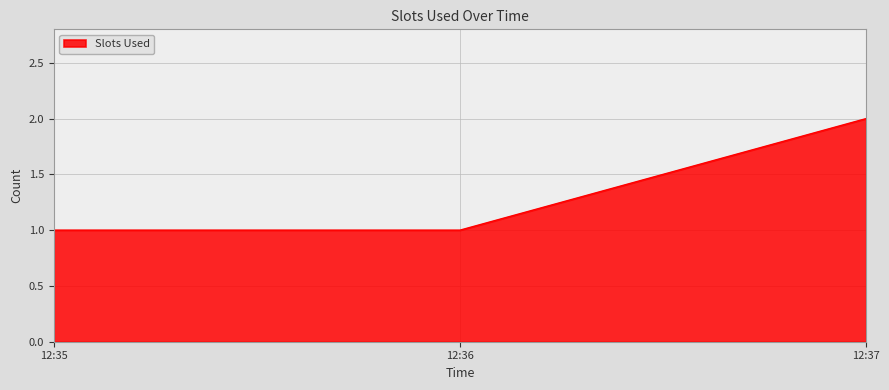

The value at 12:37 is 2. True or false?

True